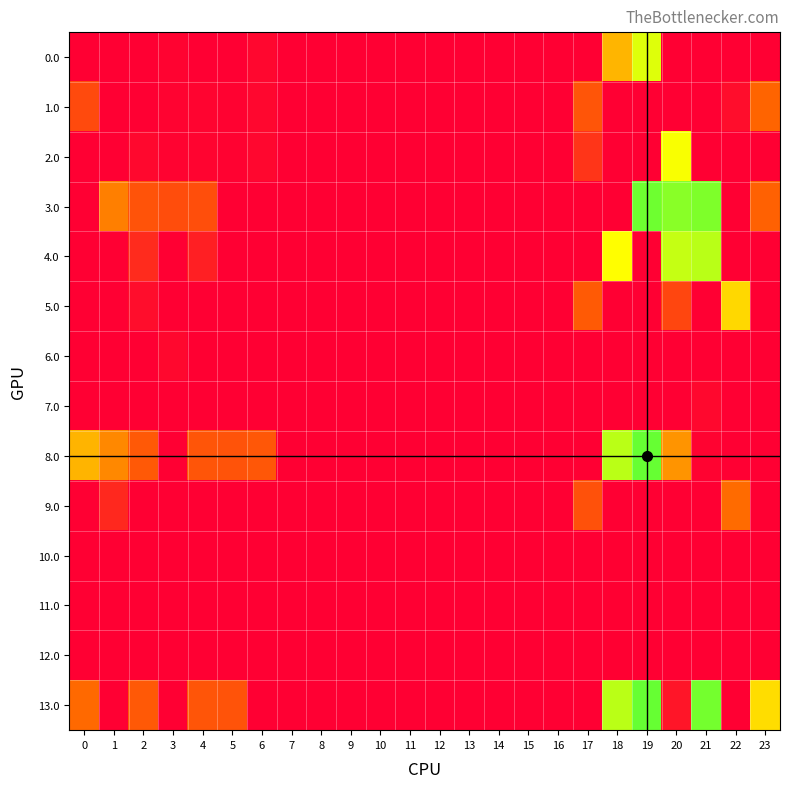

At 0, list the series in order from largest to smallest.

8.0, 13.0, 1.0, 0.0, 2.0, 3.0, 4.0, 5.0, 6.0, 7.0, 9.0, 10.0, 11.0, 12.0